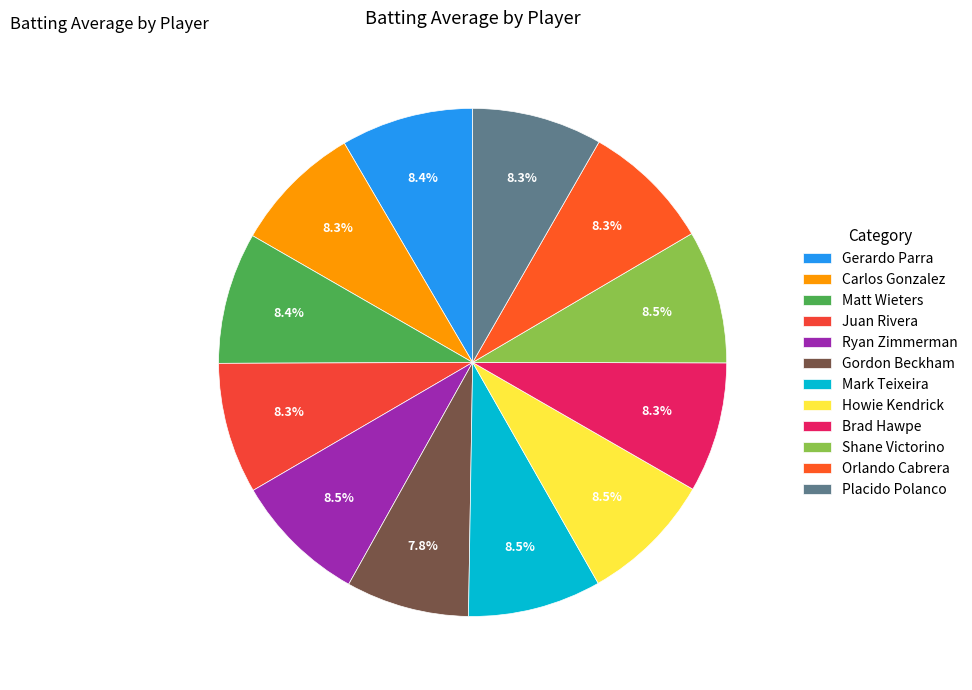

Which category has the biggest portion of the pie?

Ryan Zimmerman